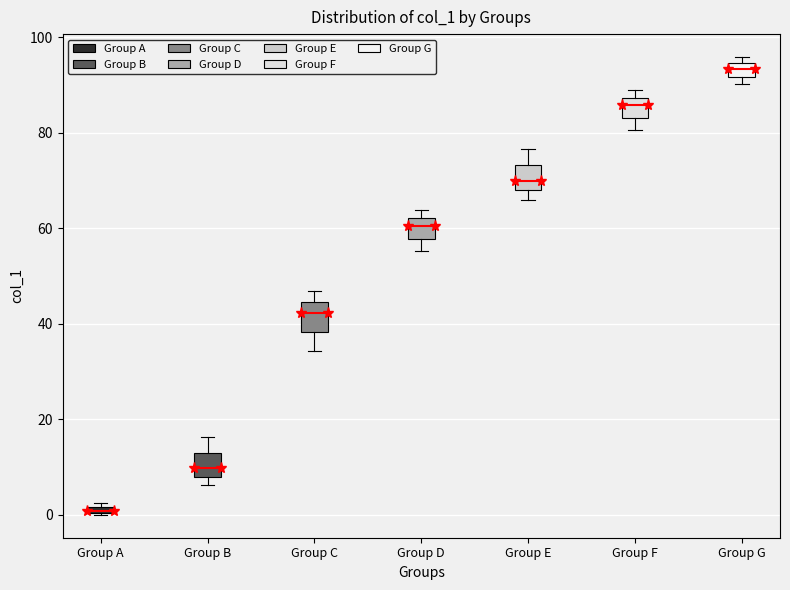

Where is the upper edge of the box for Group A on the y-axis? The values are not printed on the chart, so give them approximately, as read against the axis.

2